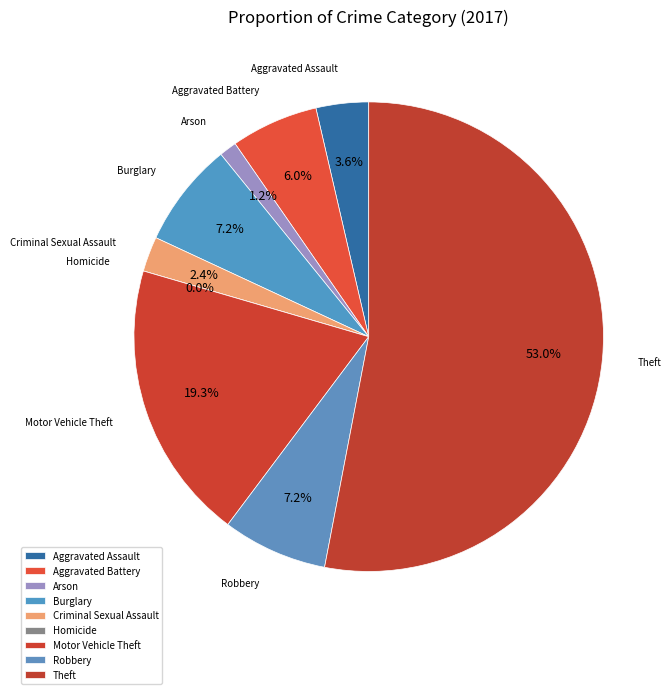

Count the number of slices in the pie.

9